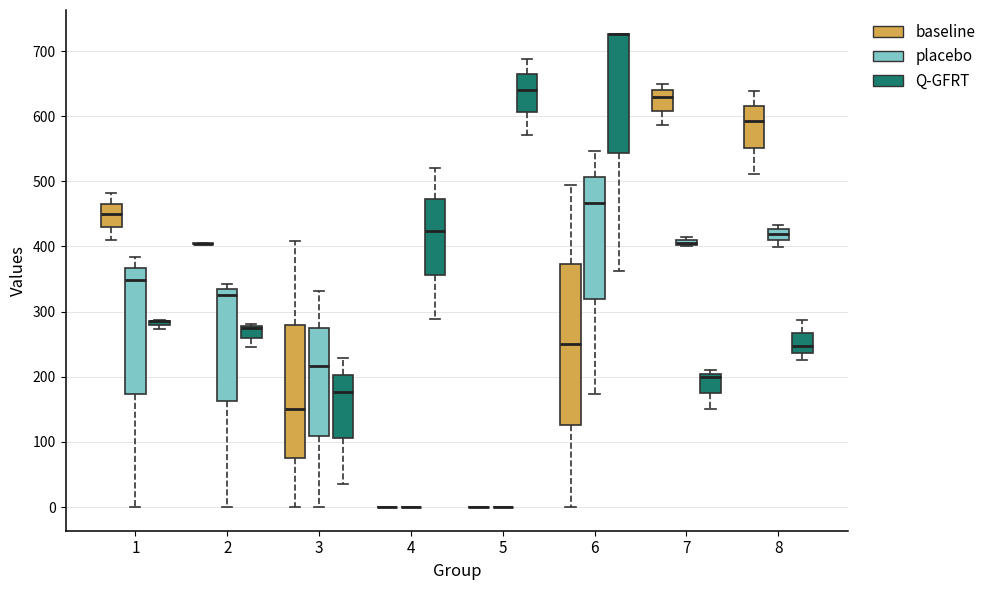

Where does the median line of the box for 7 (baseline) sit on the y-axis? The values are not printed on the chart, so give them approximately, as read against the axis.

630